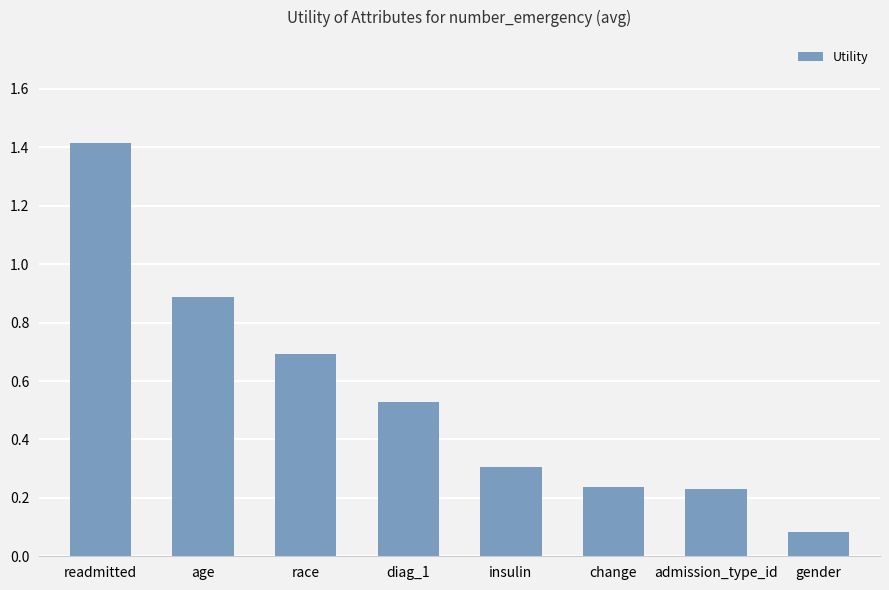

What is the label of the 2nd bar from the right?

admission_type_id